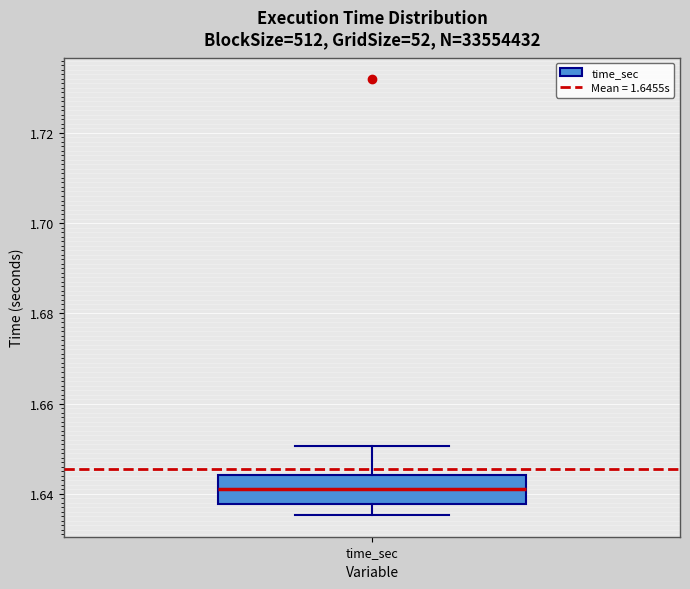

Where does the upper whisker of the box for time_sec end on the y-axis? The values are not printed on the chart, so give them approximately, as read against the axis.

1.650